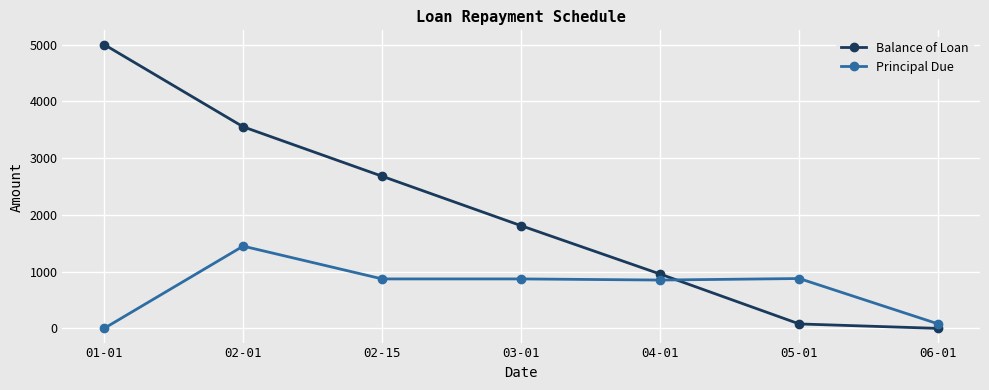

The value of Balance of Loan at 02-15 is 2679.6. True or false?

True